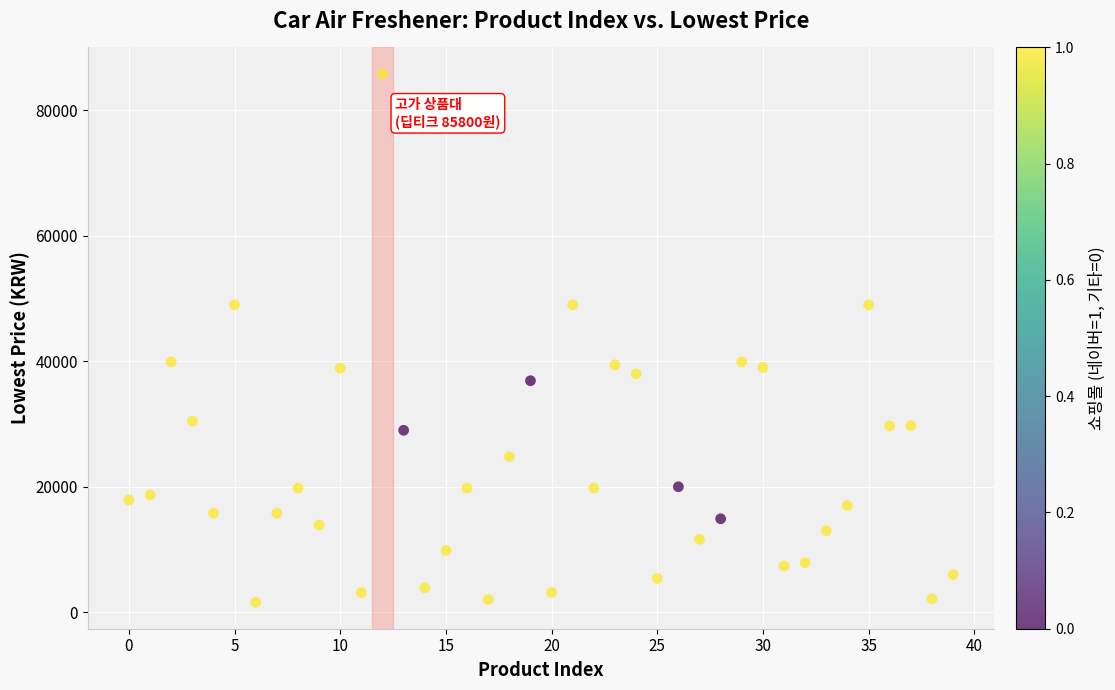

What is the range of Y values (max minus min)?

84210